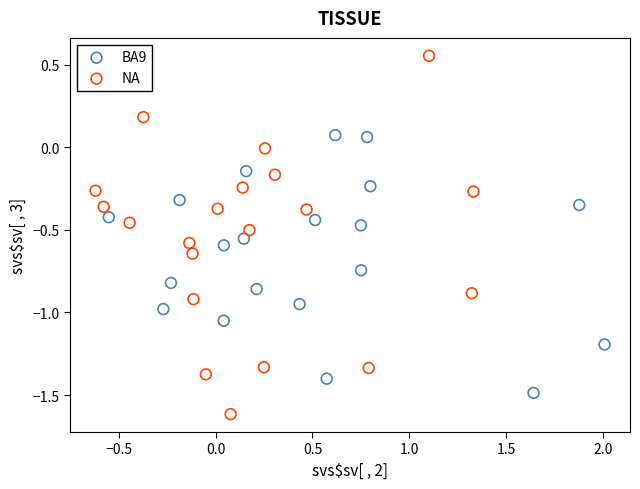

Which series reaches the minimum Y coordinate?

NA